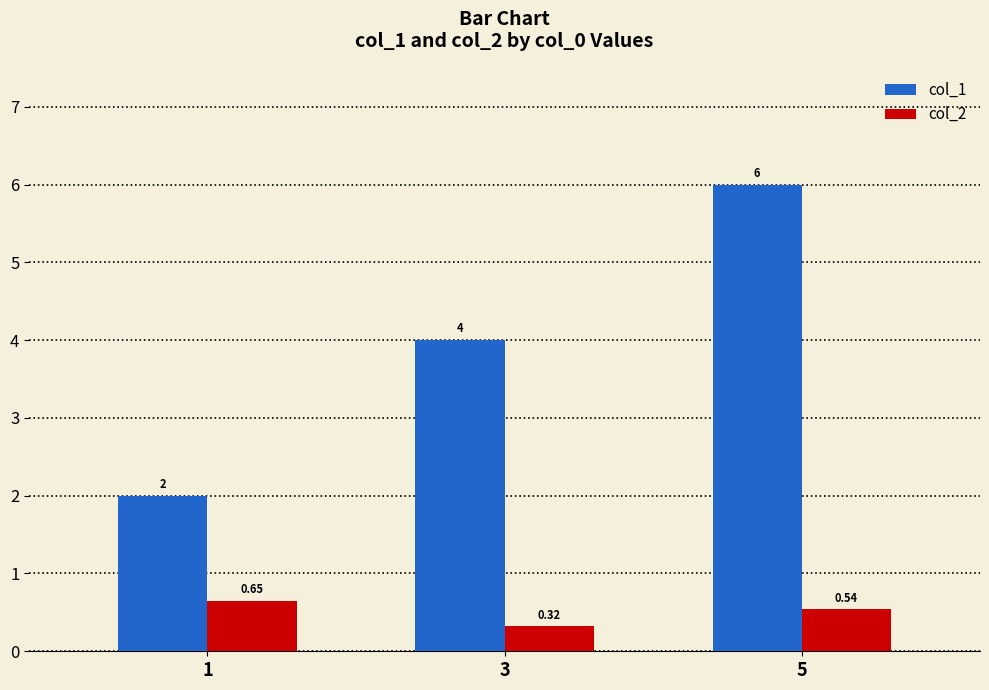

At which category does the chart reach its minimum across all series?

3